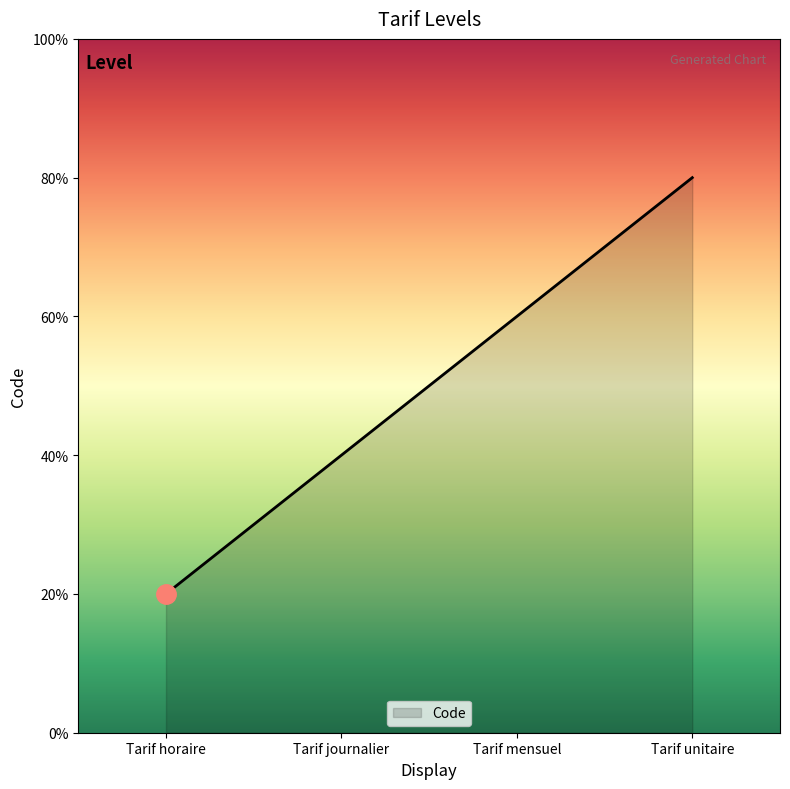

True or false: there are more than 2 points higher than both neighbors.

False